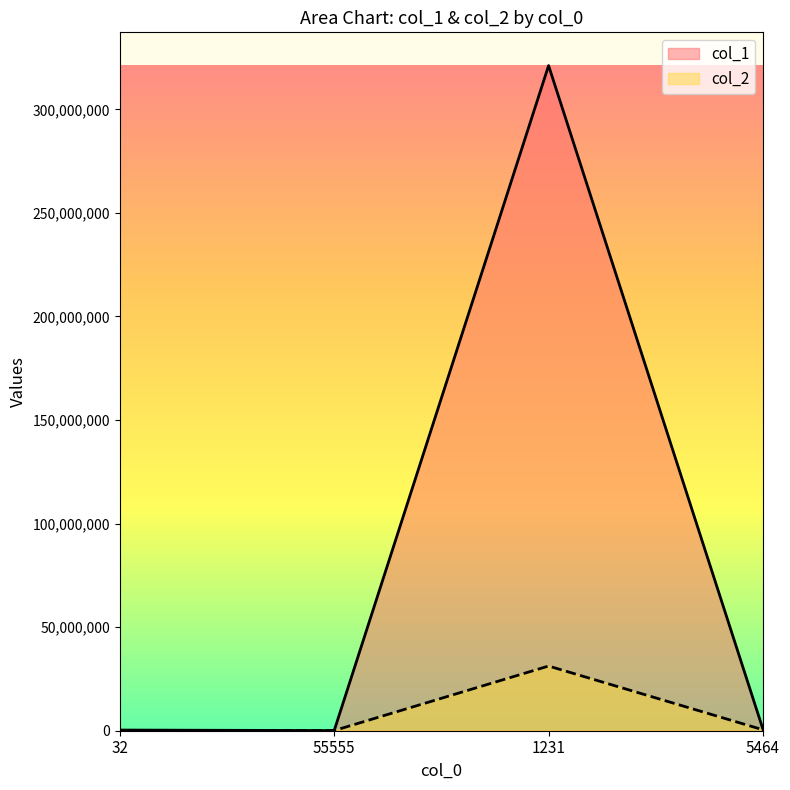

Read the col_2 value at 5464, to the nearest 50.

455650